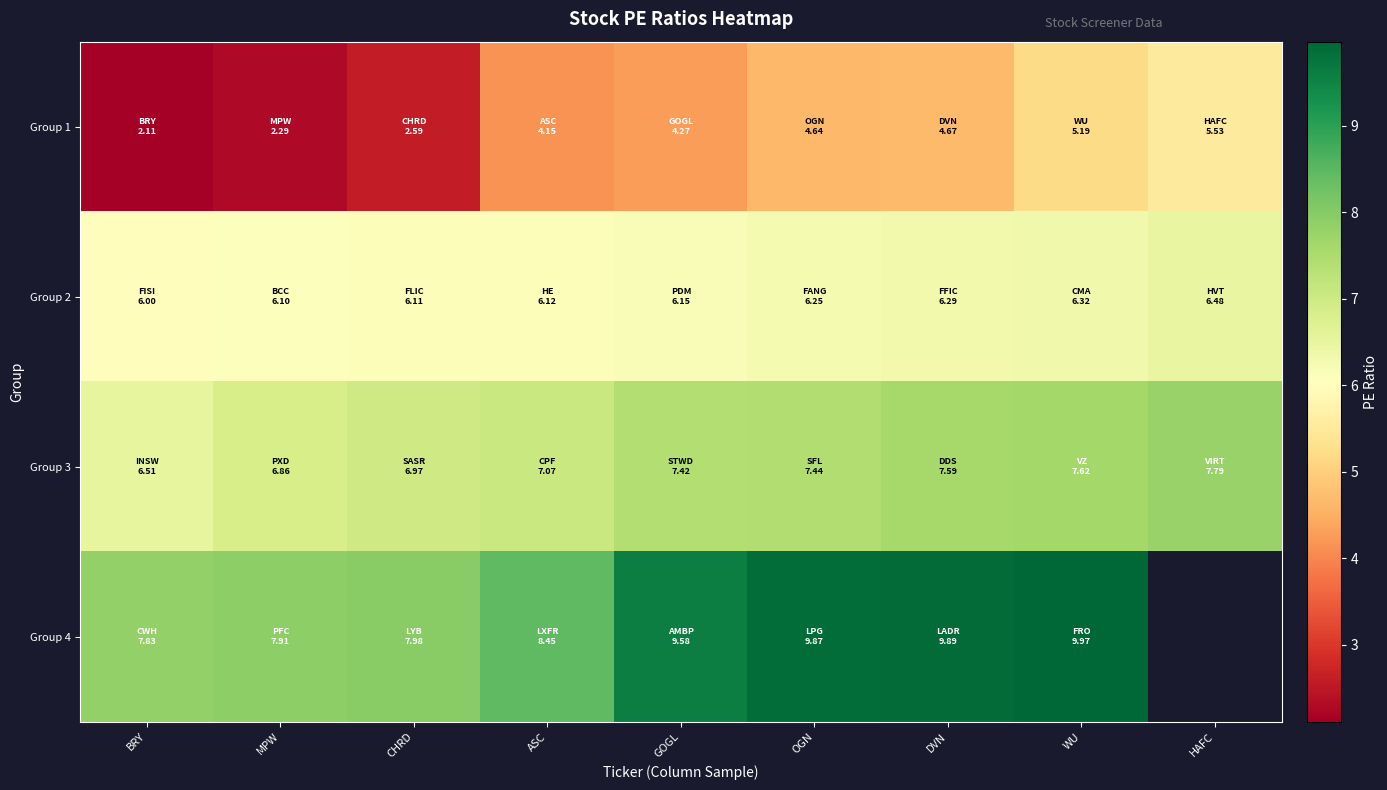

What is the spread (max minus min) of values at HAFC?

2.3